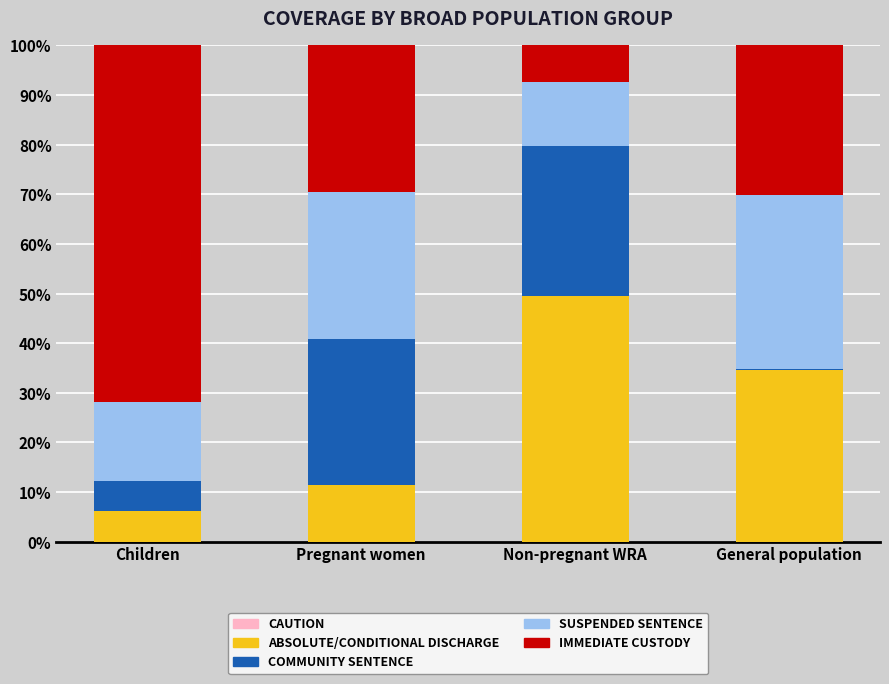

Does the chart contain stacked bars?

Yes